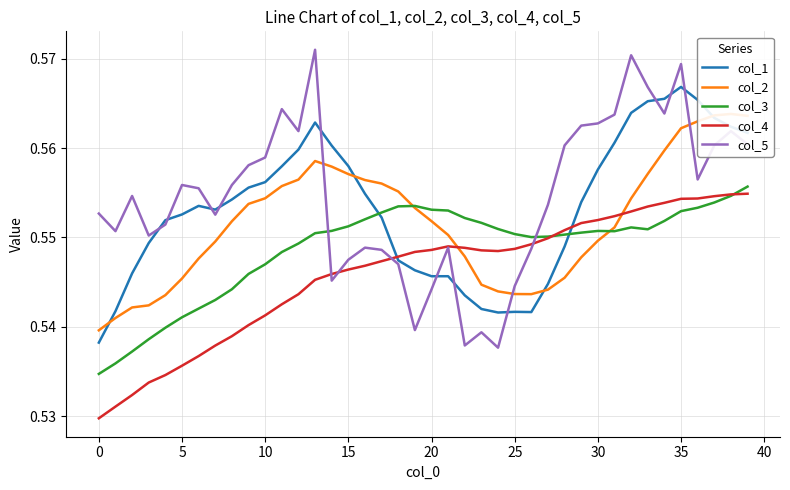

Is the value of col_5 at 24 greater than the value of col_4 at 26?

No